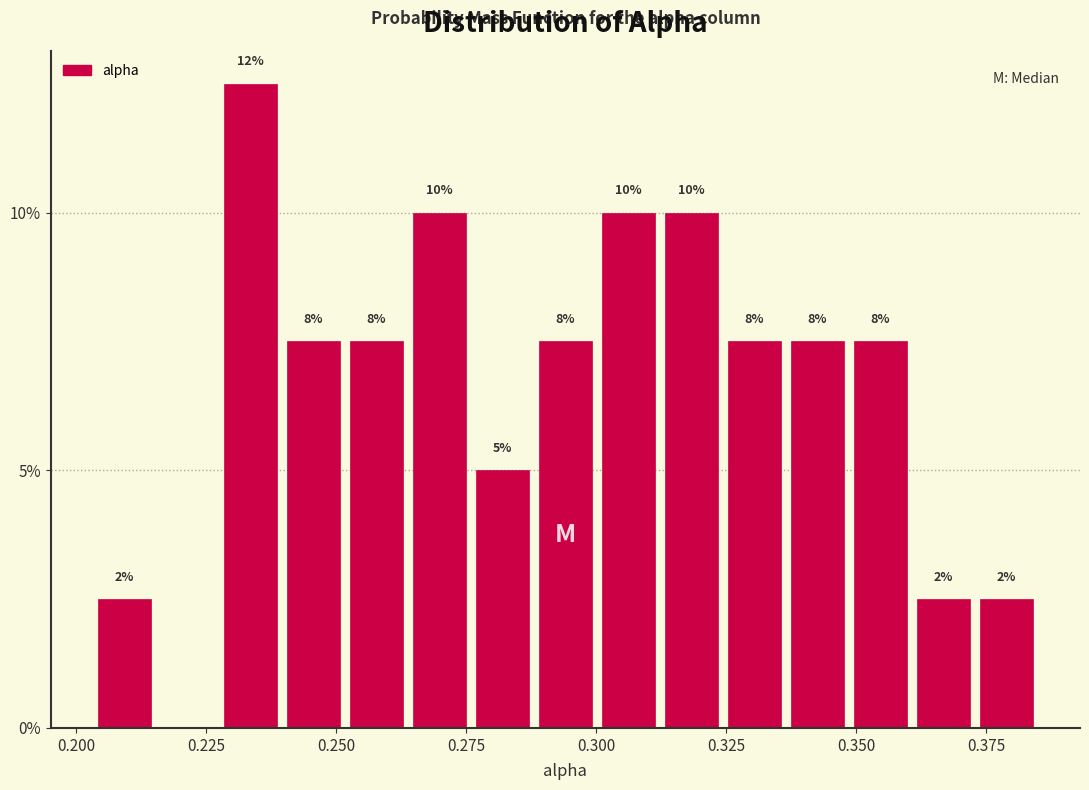

Read against the x-axis, roughly where is the centre of the tallest bar?

0.235